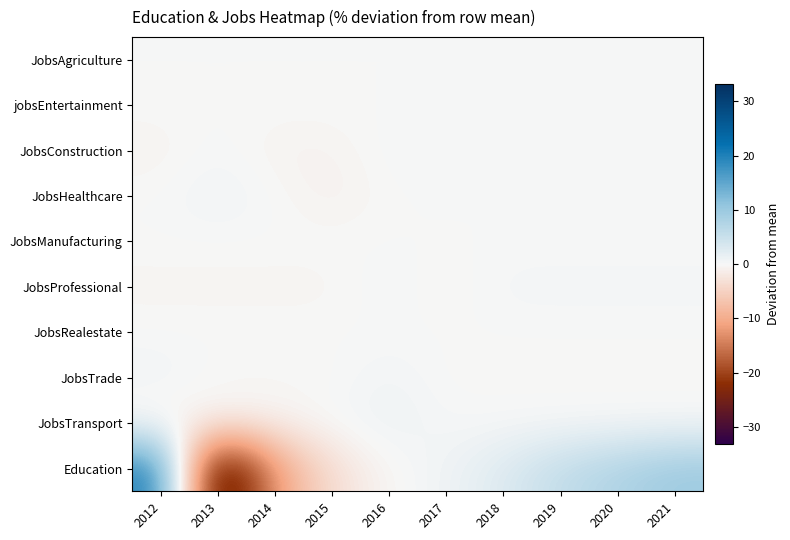

How many categories are shown in the chart?

10